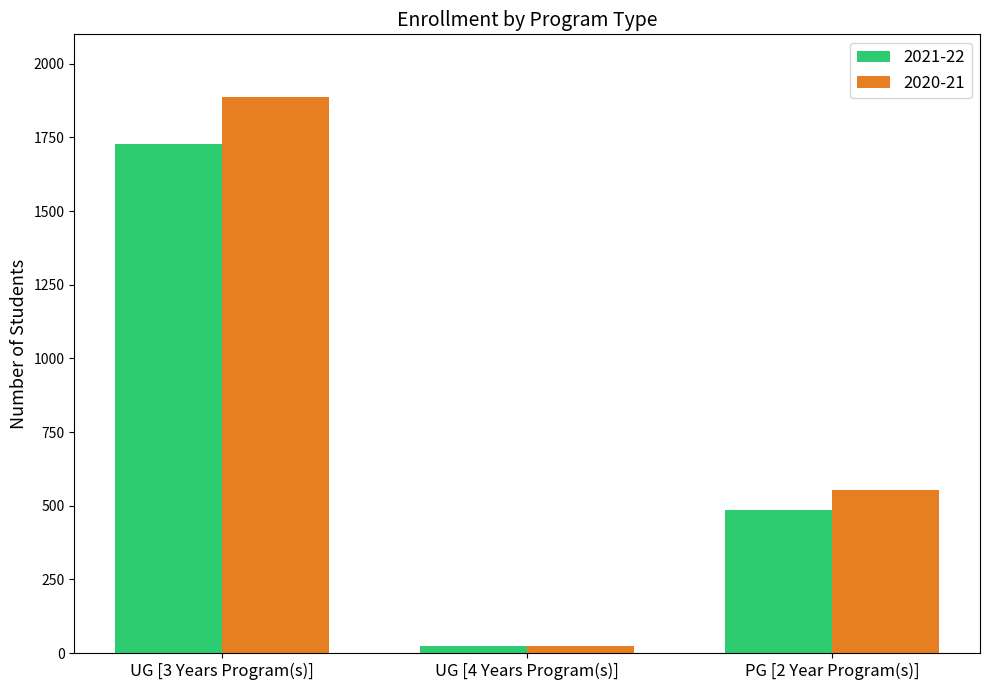

Is the value of 2020-21 at PG [2 Year Program(s)] greater than the value of 2021-22 at UG [3 Years Program(s)]?

No